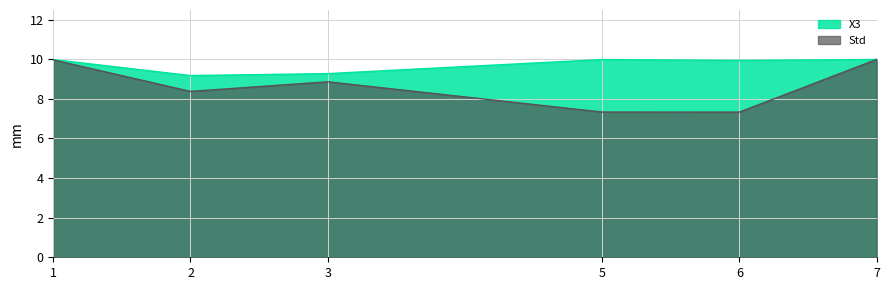

At which category does the chart reach its minimum across all series?

6